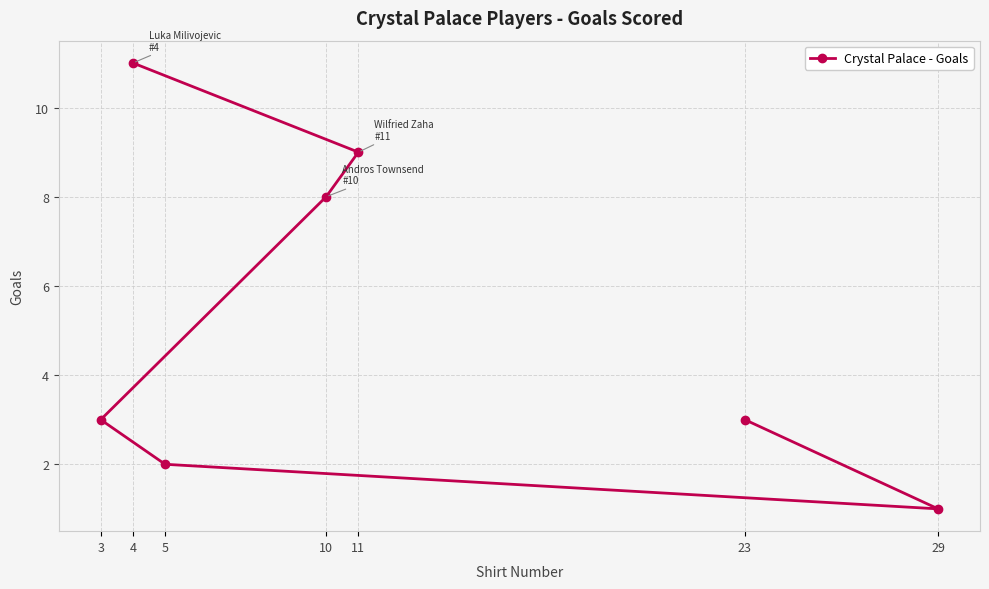

List the labels in order of value, largest first.

4, 11, 10, 3, 23, 5, 29